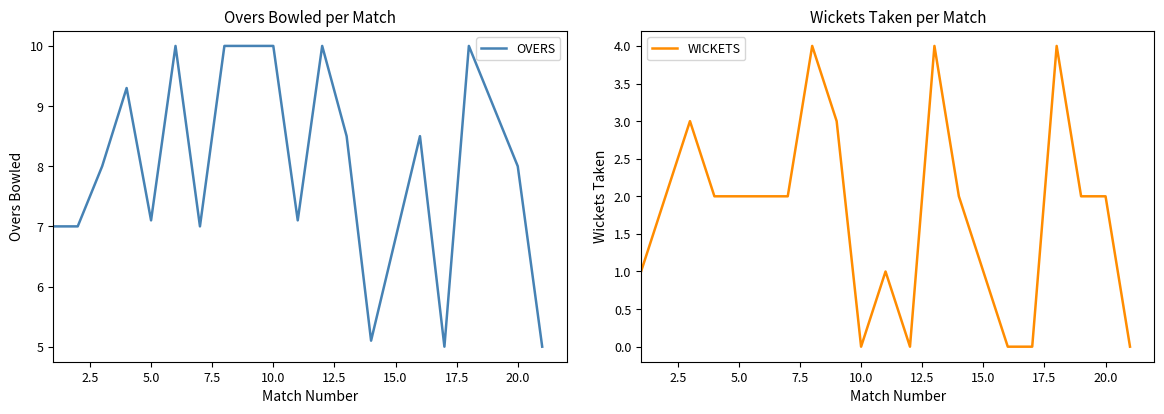

What value does the OVERS series have at 10.0?

10.0